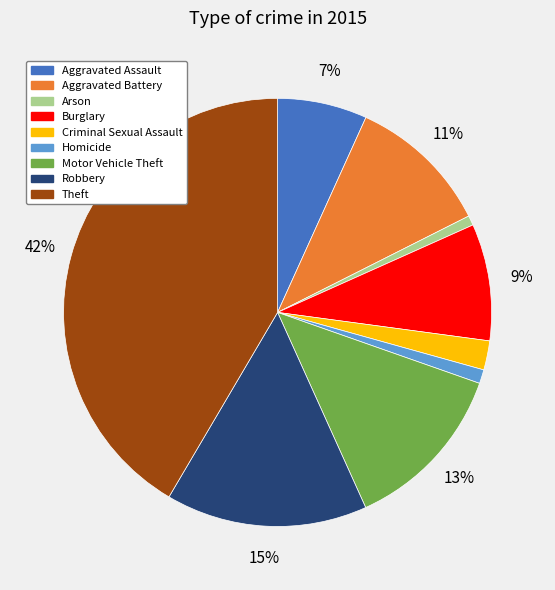

What is the ratio of the value at Aggravated Battery to the value at Theft?

0.3